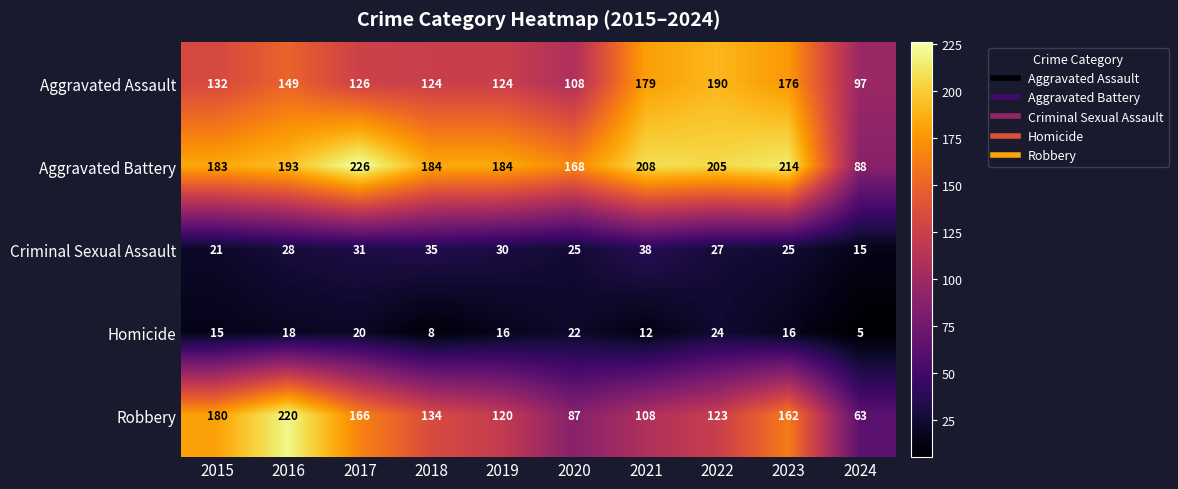

Which category has the lowest value in the Criminal Sexual Assault series?

2024